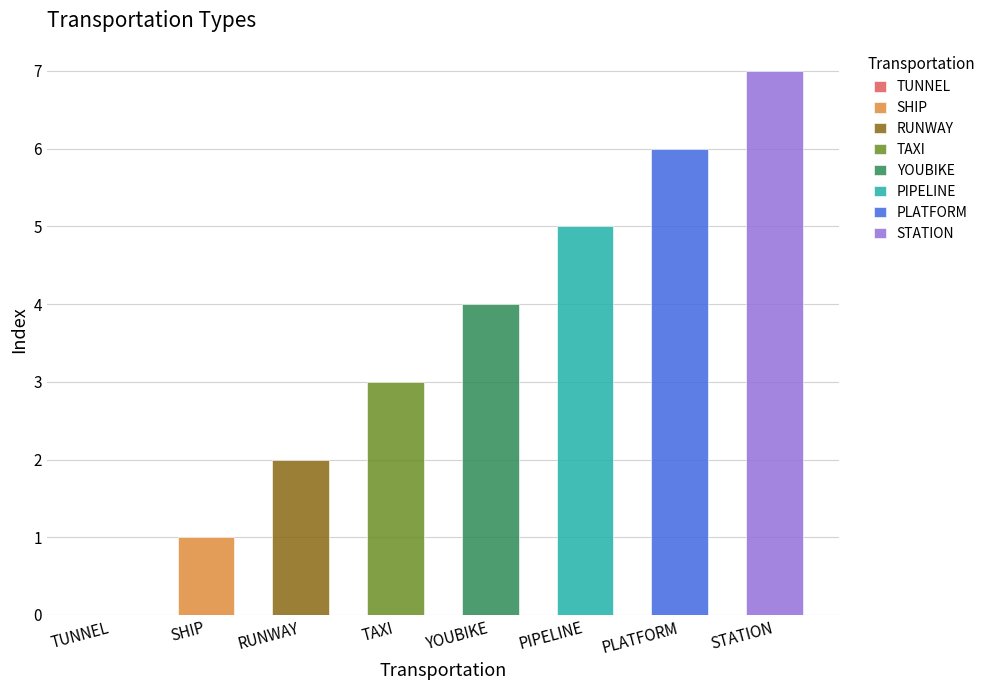

Is it true that the value at RUNWAY is 1?

False